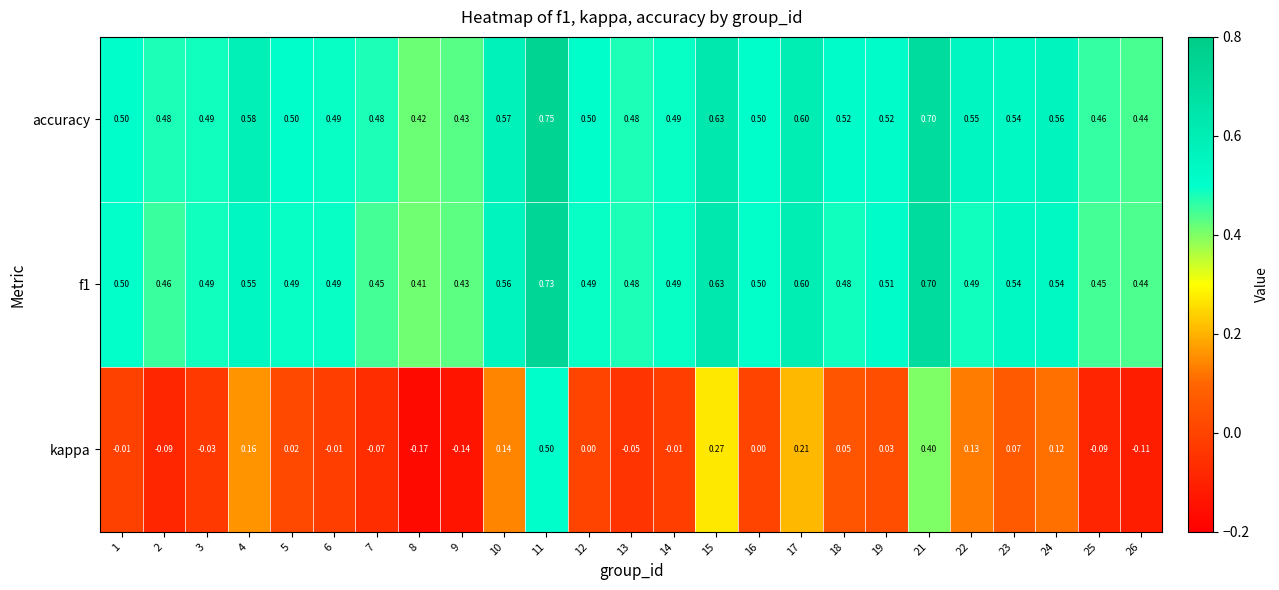

Between 8 and 25, which series saw the biggest shift?

kappa